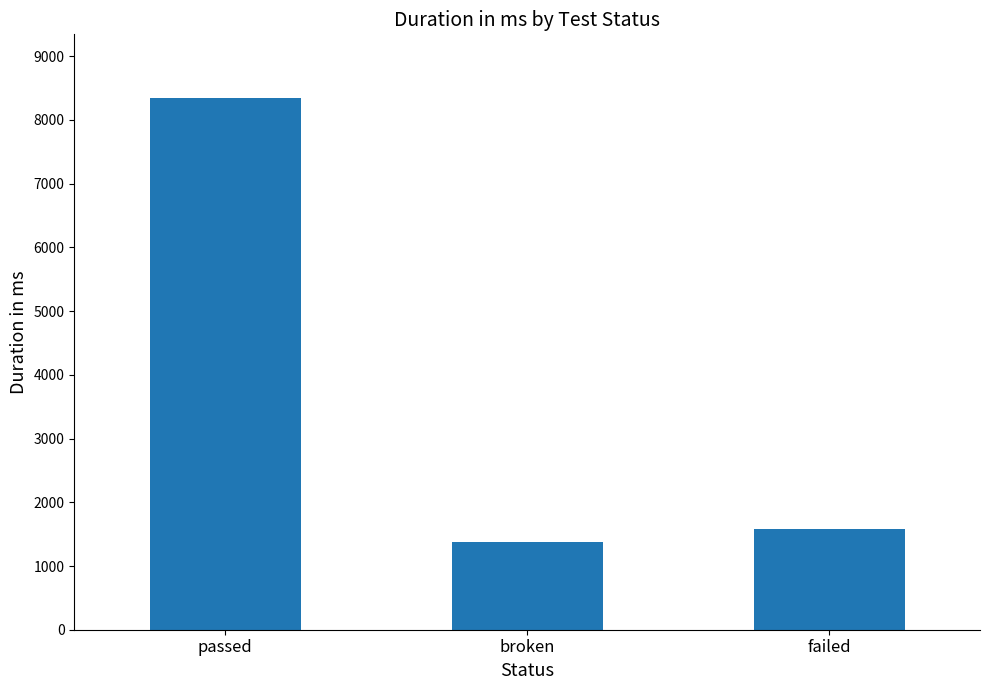

What is the smallest value displayed?

1379